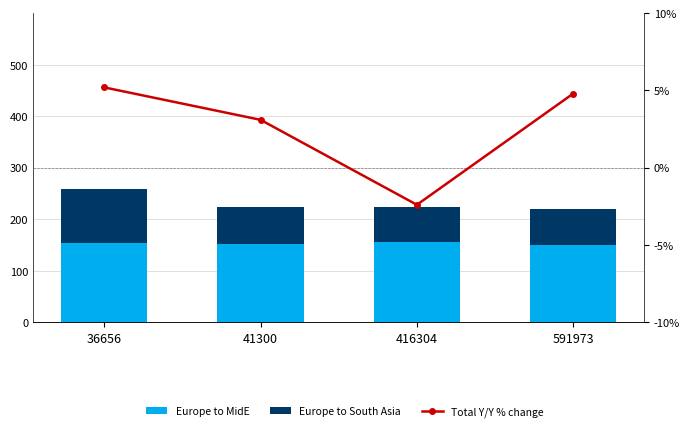

True or false: Total Y/Y % change has a value of -4.2 at 416304.

False